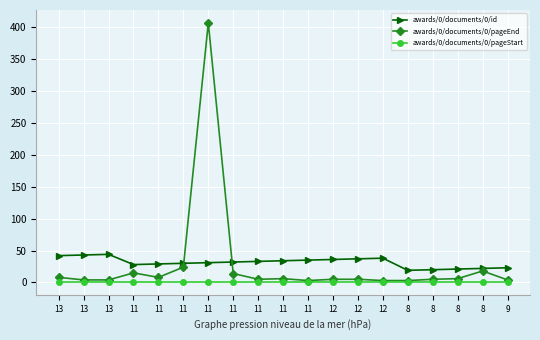

True or false: awards/0/documents/0/id and awards/0/documents/0/pageStart intersect in this chart.

False